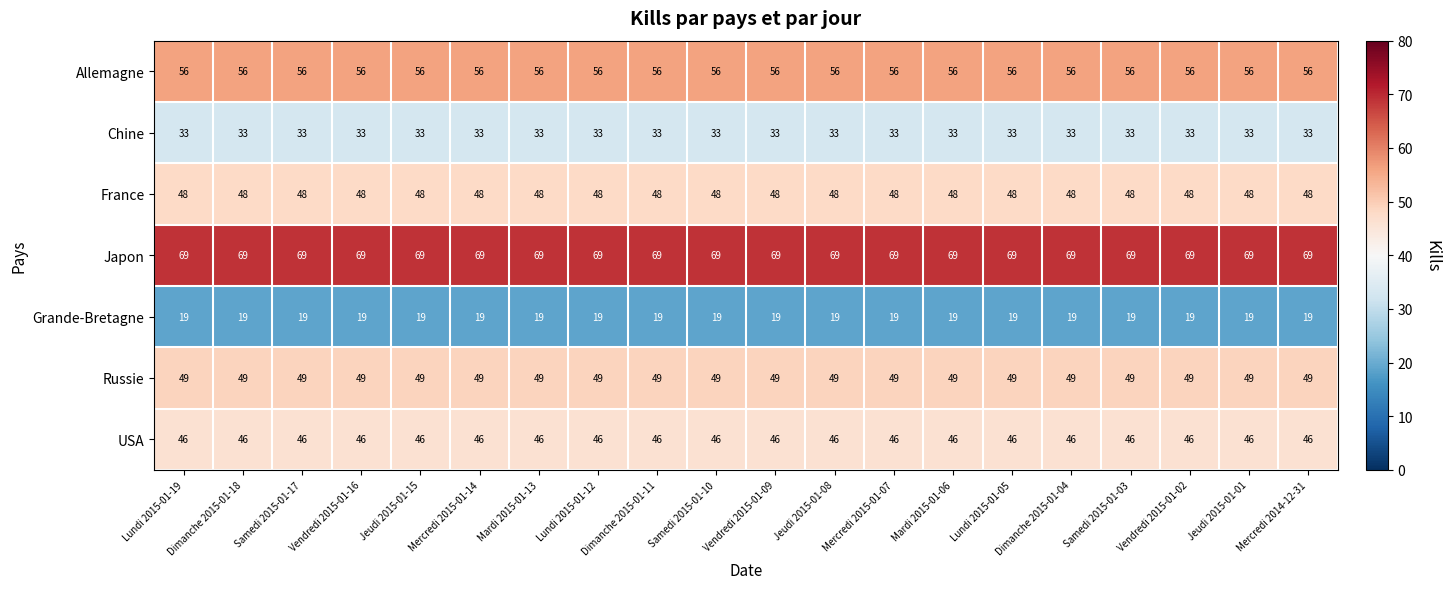

What is the difference between the highest and lowest values at Mercredi 2014-12-31?

50